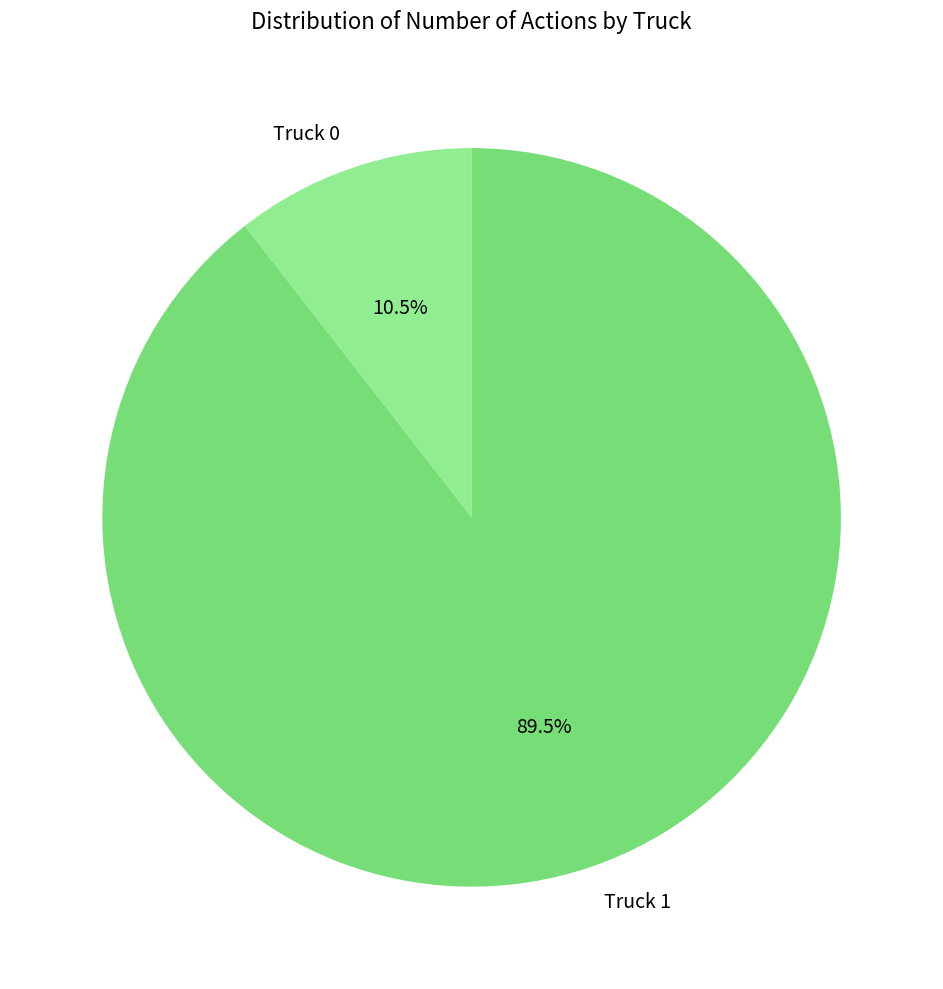

Which slice is the largest?

Truck 1